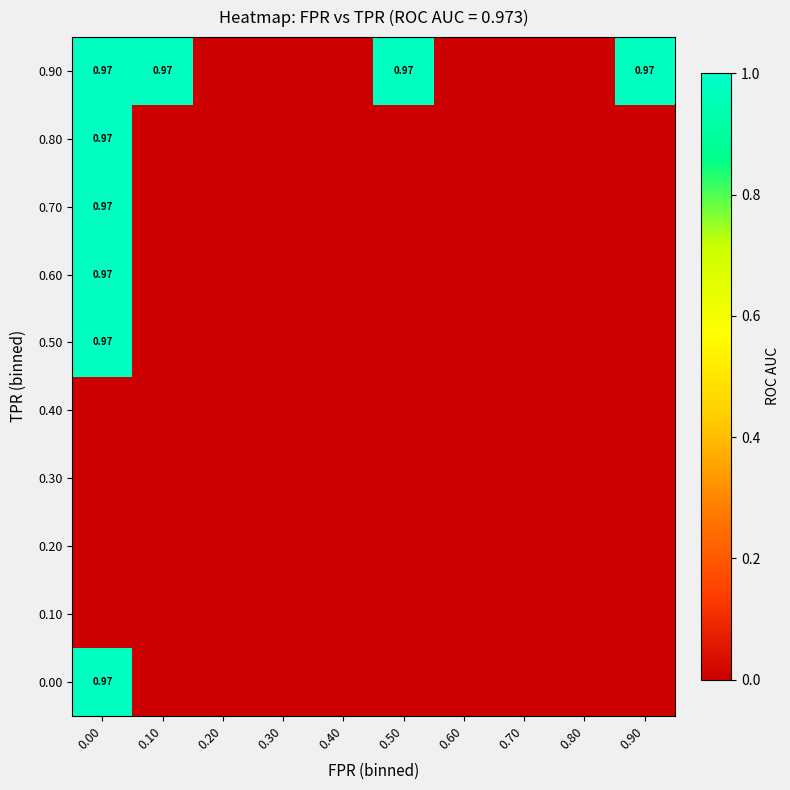

Count the number of data series in this chart.

10